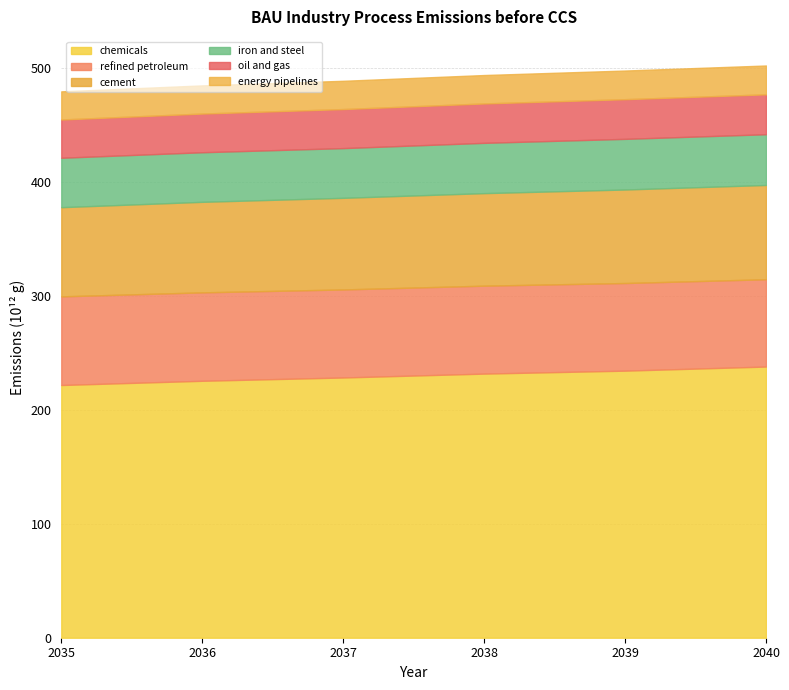

The chemicals series shows 228.4 at 2037. True or false?

True